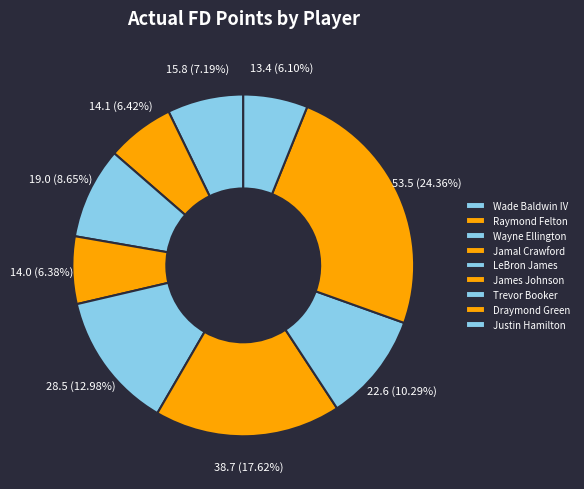

What percentage is the Raymond Felton slice, to the nearest percent?

6%